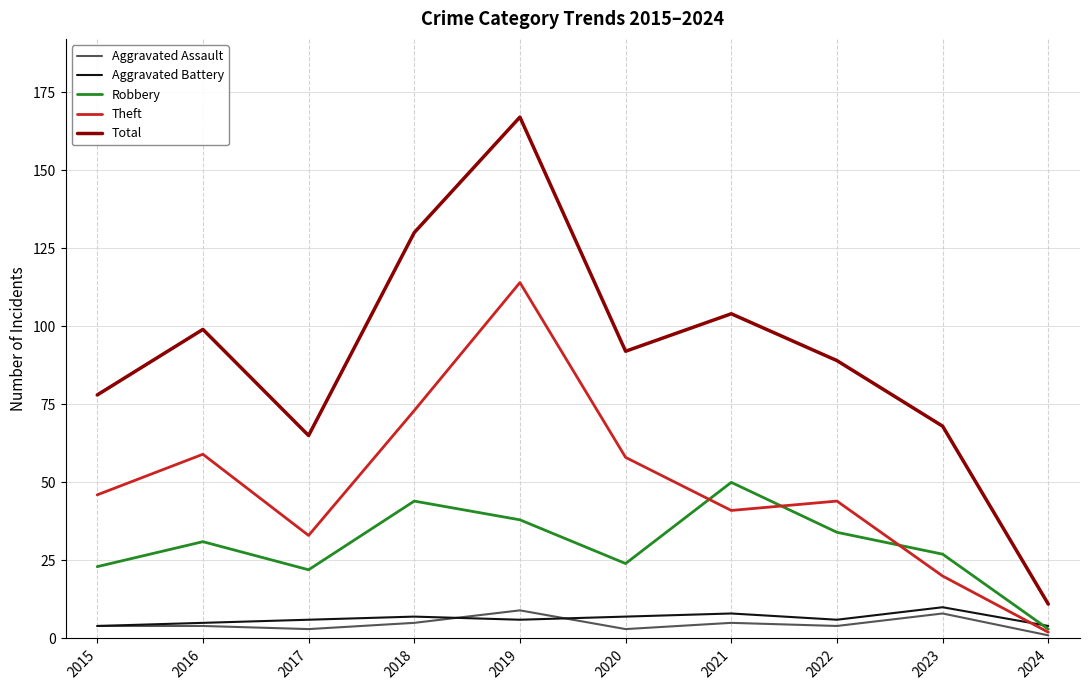

True or false: Robbery and Total intersect in this chart.

False